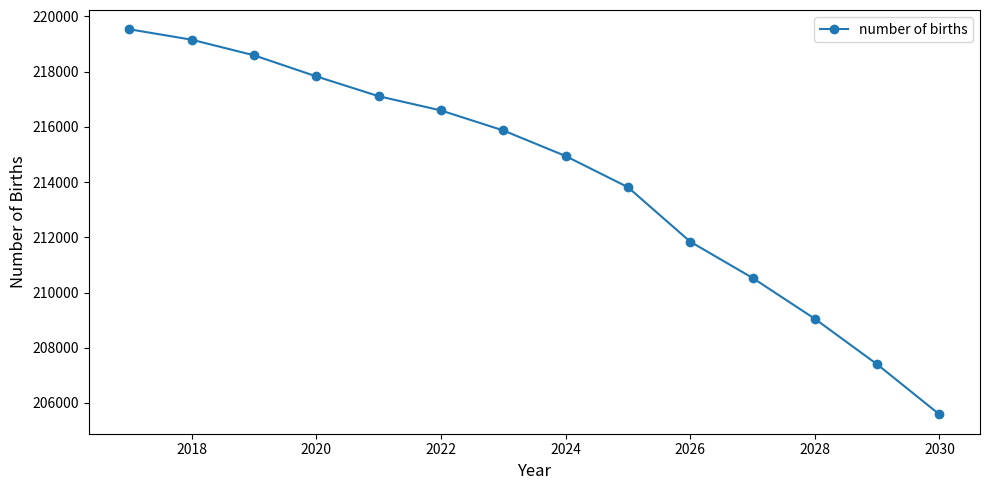

True or false: there are more than 2 points higher than both neighbors.

False